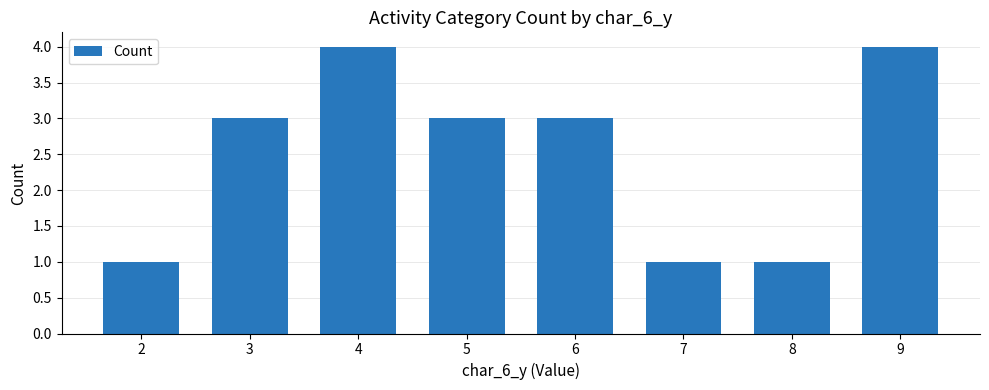

What is the change in value from 2 to 6?

+2